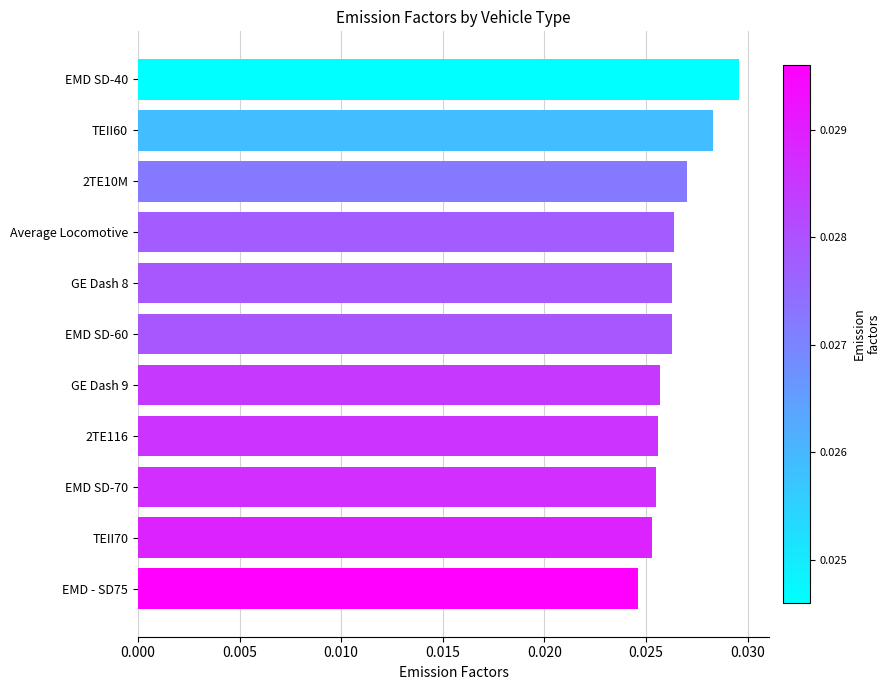

At which label is the value closest to 0?

EMD - SD75